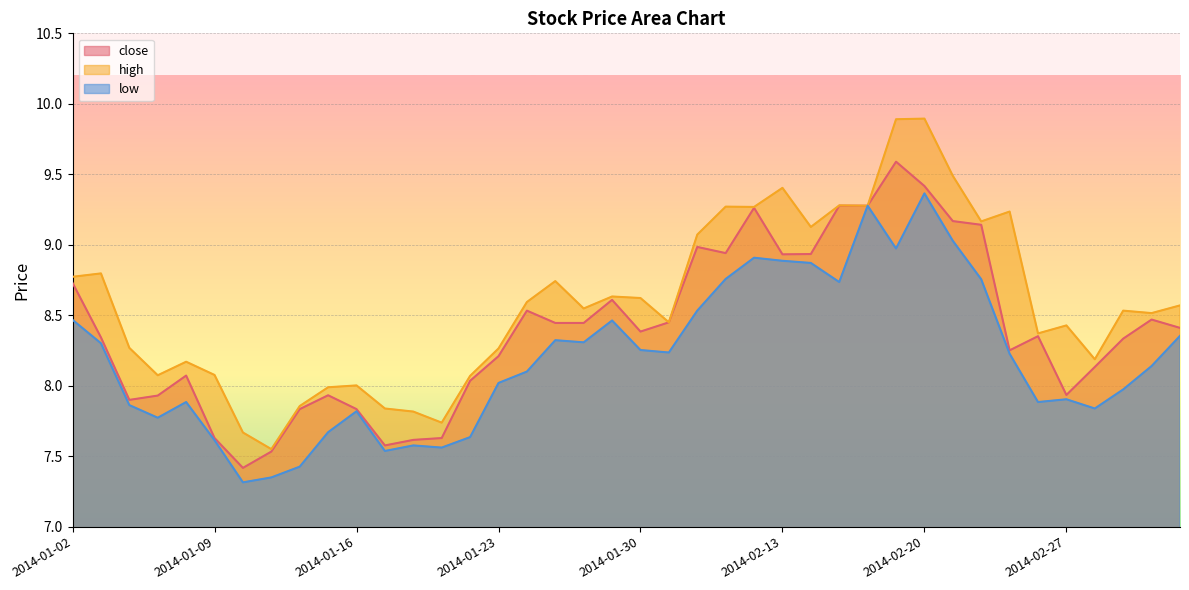

What is the label of the 23rd point from the left?

2014-02-10